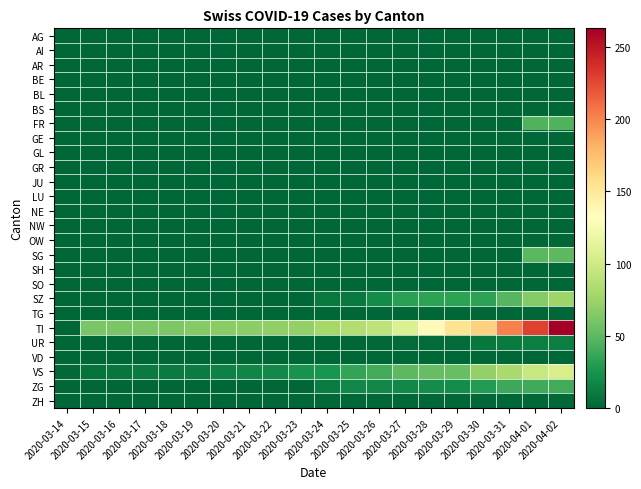

At how many categories does at least one series exceed 83?

9